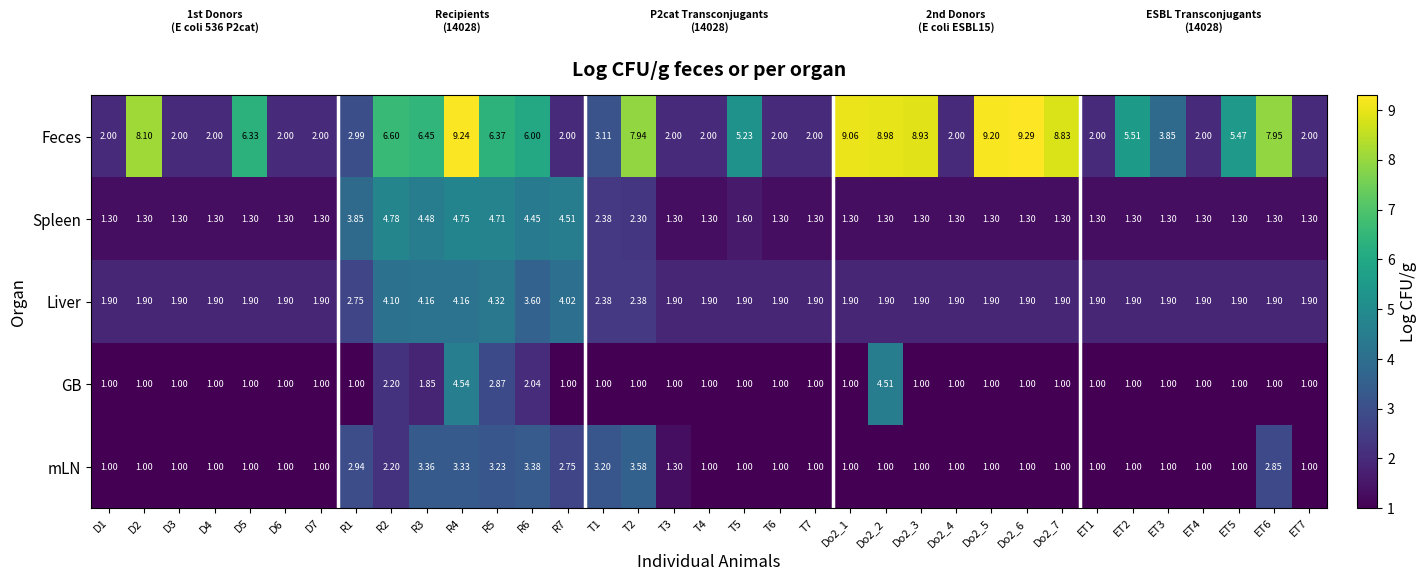

Which series has the largest range (max minus min)?

Feces